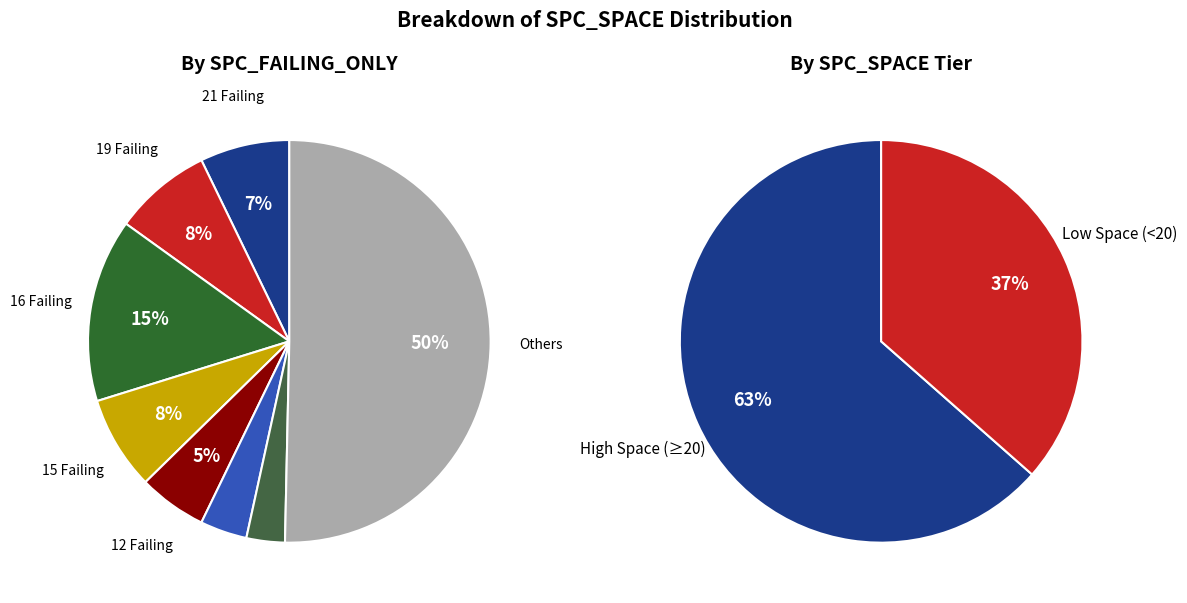

Is the sum of 16 and 1 greater than half?

No